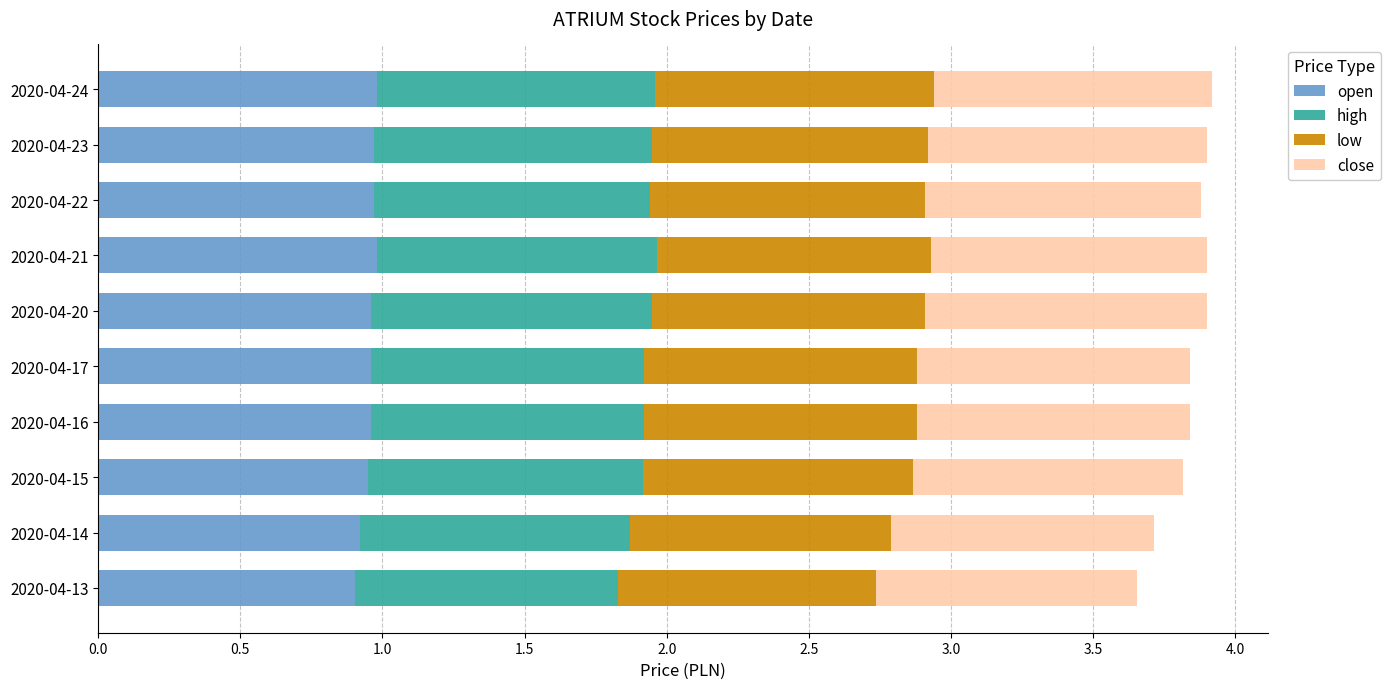

What is the sum of all open values?

9.6